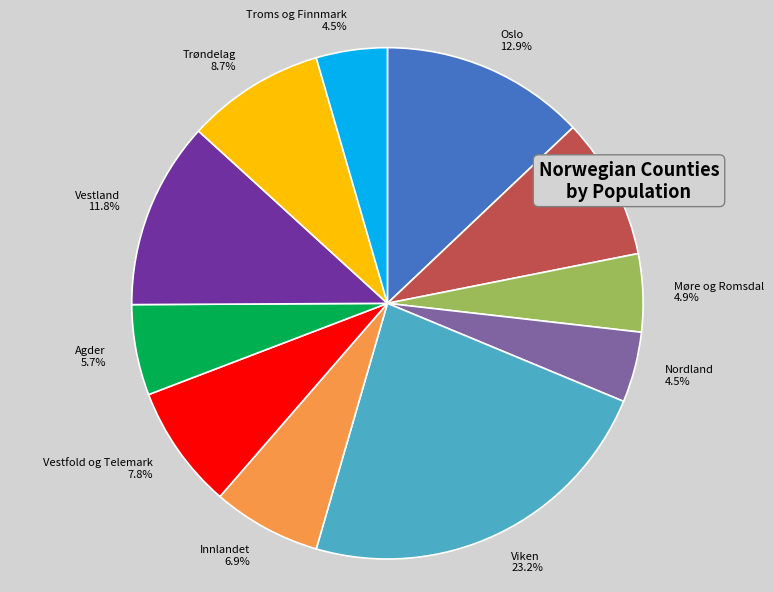

To the nearest percent, what is the combined percentage of Møre og Romsdal and Trøndelag?

14%